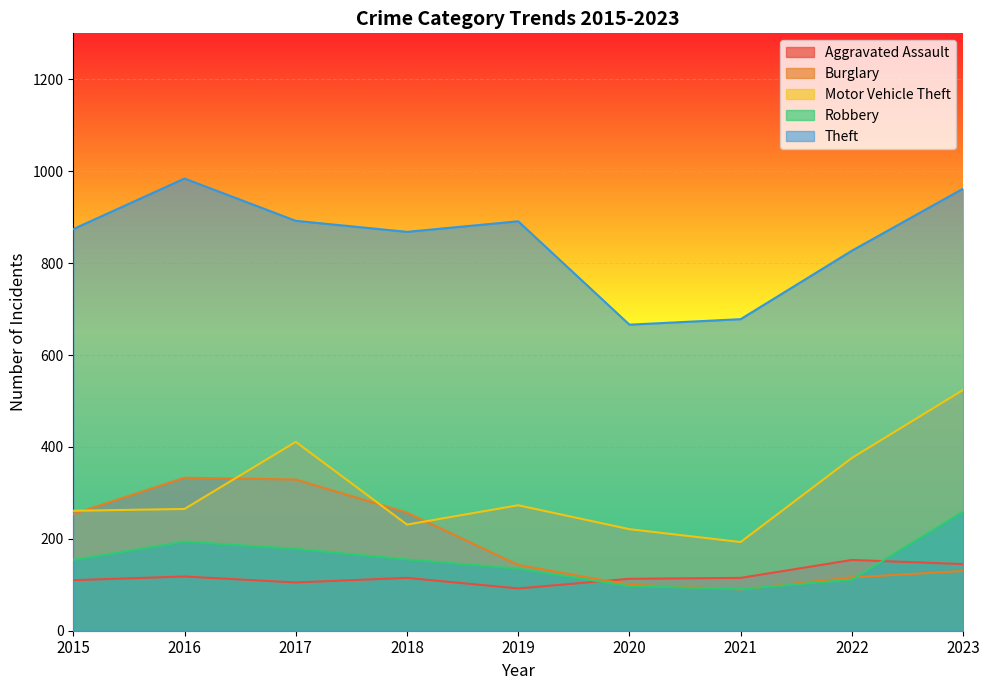

Reading left to right, extract all data points from this chart.

Aggravated Assault: 110	118	105	115	92	113	115	154	145
Burglary: 254	333	329	257	143	100	90	116	130
Motor Vehicle Theft: 261	265	411	231	273	221	193	376	524
Robbery: 154	194	178	155	135	97	91	111	259
Theft: 874	984	892	868	891	666	678	827	962